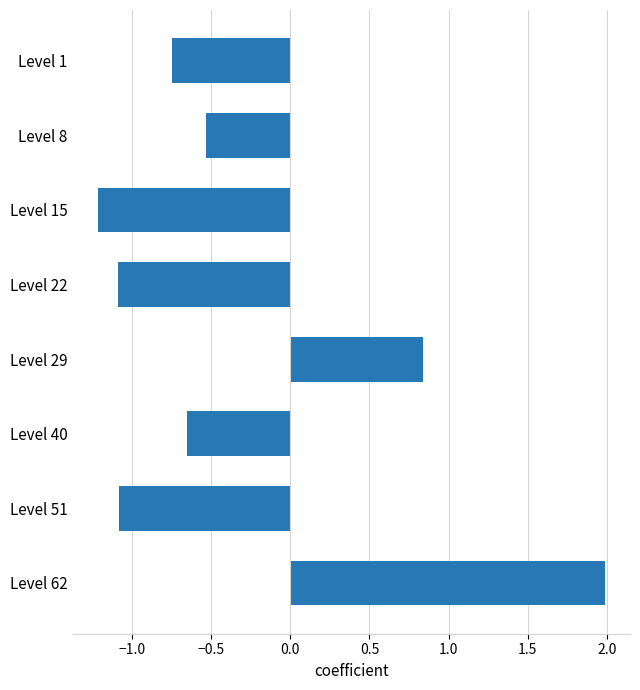

Count the number of categories in the chart.

8